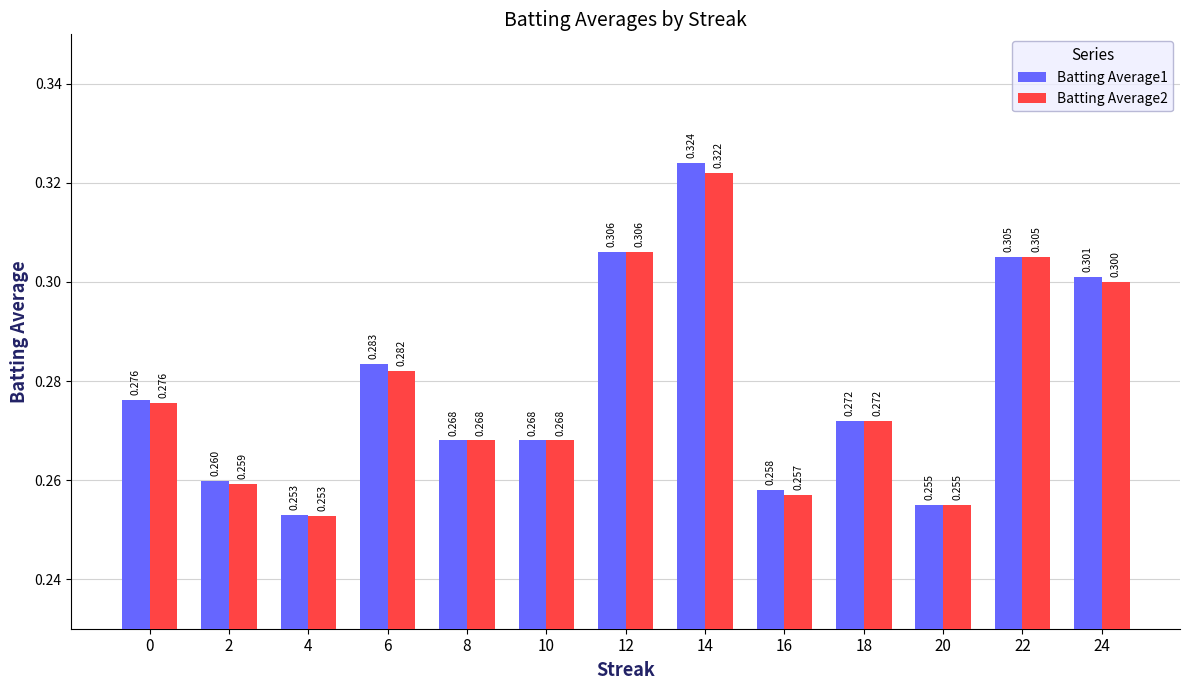

Reading left to right, what are all the values shown in this chart?

Batting Average1: 0=0.3	2=0.3	4=0.3	6=0.3	8=0.3	10=0.3	12=0.3	14=0.3	16=0.3	18=0.3	20=0.3	22=0.3	24=0.3
Batting Average2: 0=0.3	2=0.3	4=0.3	6=0.3	8=0.3	10=0.3	12=0.3	14=0.3	16=0.3	18=0.3	20=0.3	22=0.3	24=0.3